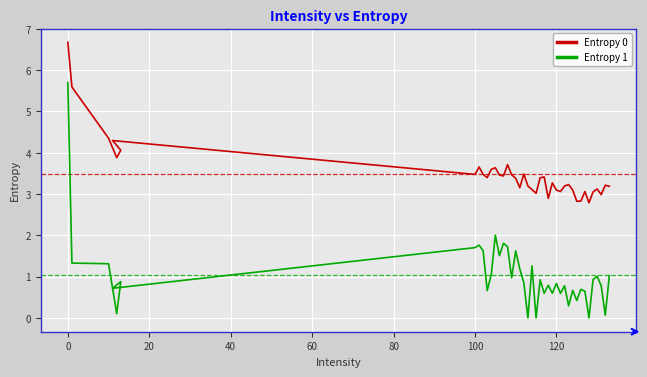

How many series are shown in this chart?

2